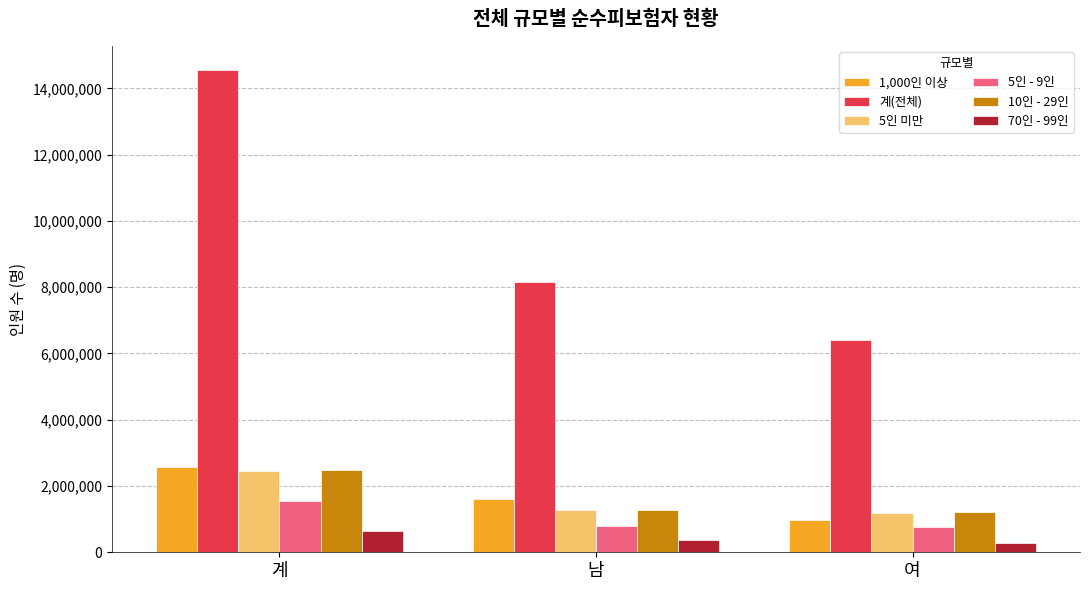

What is the sum of the 1,000인 이상 values at 여 and 계?

3551502